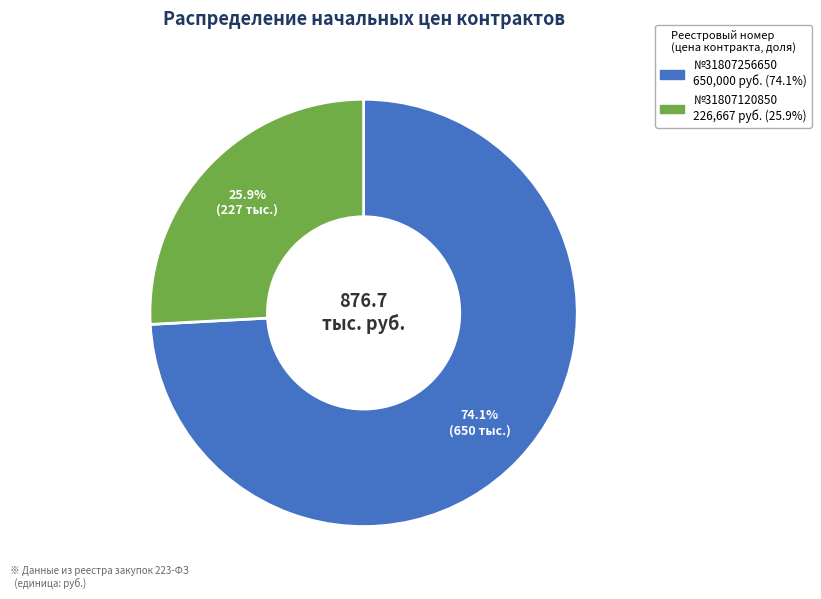

Which slice is the largest?

№31807256650